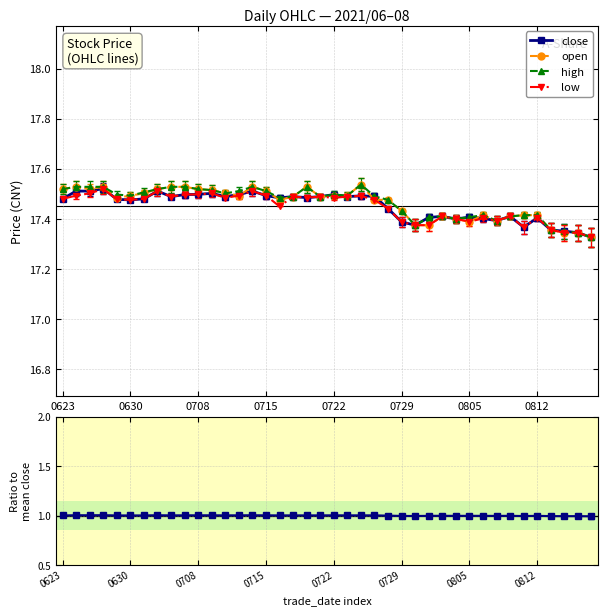

What is the total value across all series at 21?

71.0